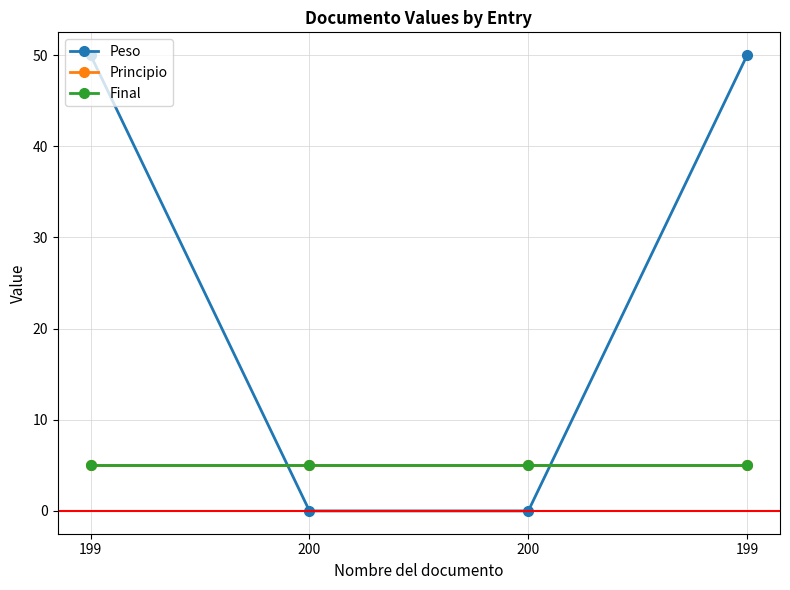

At which category is the sum across all series the highest?

199